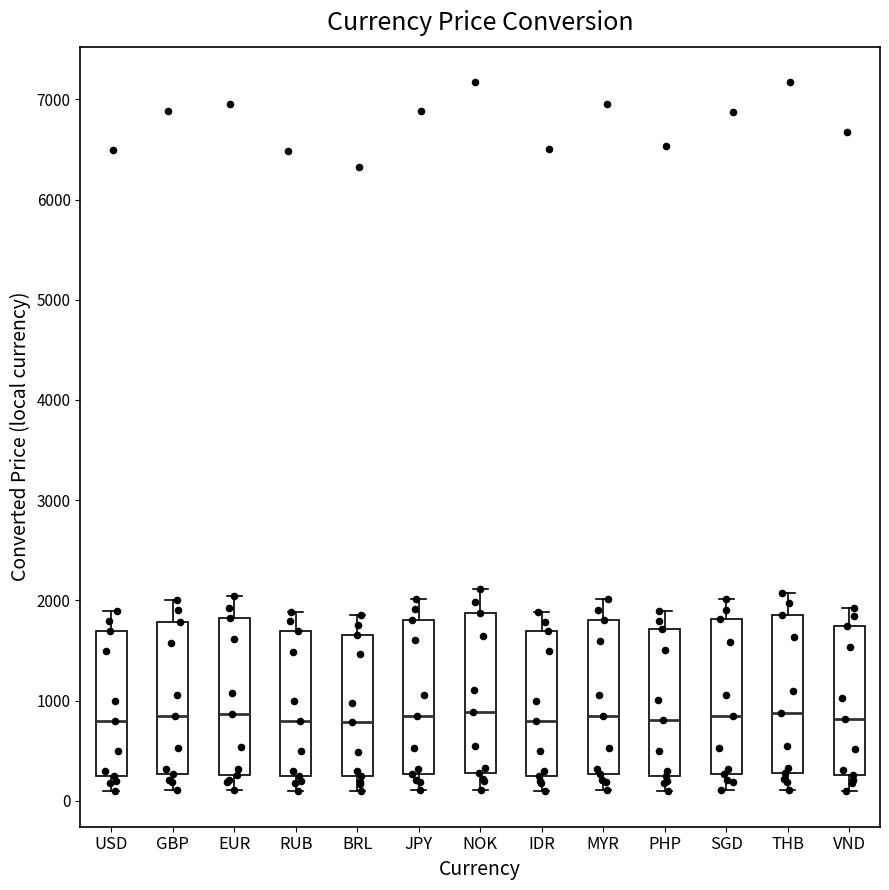

Reading left to right, read every box against the y-axis: the position of its median line, the range the box covers, and the ends of its whiskers. The values are not printed on the chart, so give them approximately, as read against the axis.

USD: median 800, box 200 to 1700, whiskers 100 to 1900
GBP: median 800, box 300 to 1800, whiskers 100 to 2000
EUR: median 900, box 300 to 1800, whiskers 100 to 2000
RUB: median 800, box 200 to 1700, whiskers 100 to 1900
BRL: median 800, box 200 to 1700, whiskers 100 to 1900
JPY: median 800, box 300 to 1800, whiskers 100 to 2000
NOK: median 900, box 300 to 1900, whiskers 100 to 2100
IDR: median 800, box 200 to 1700, whiskers 100 to 1900
MYR: median 800, box 300 to 1800, whiskers 100 to 2000
PHP: median 800, box 300 to 1700, whiskers 100 to 1900
SGD: median 900, box 300 to 1800, whiskers 100 to 2000
THB: median 900, box 300 to 1900, whiskers 100 to 2100
VND: median 800, box 300 to 1700, whiskers 100 to 1900